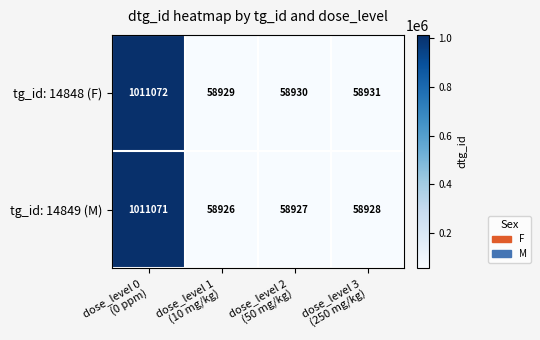

What is the difference between the maximum and minimum values in the tg_id: 14848 (F) series?

952143